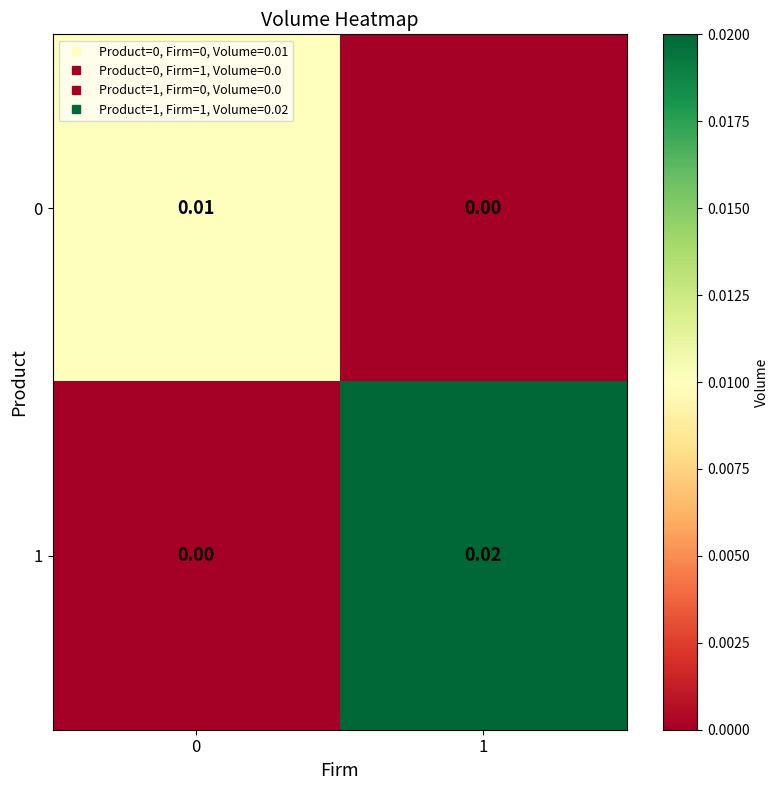

At which category does the chart reach its peak across all series?

1